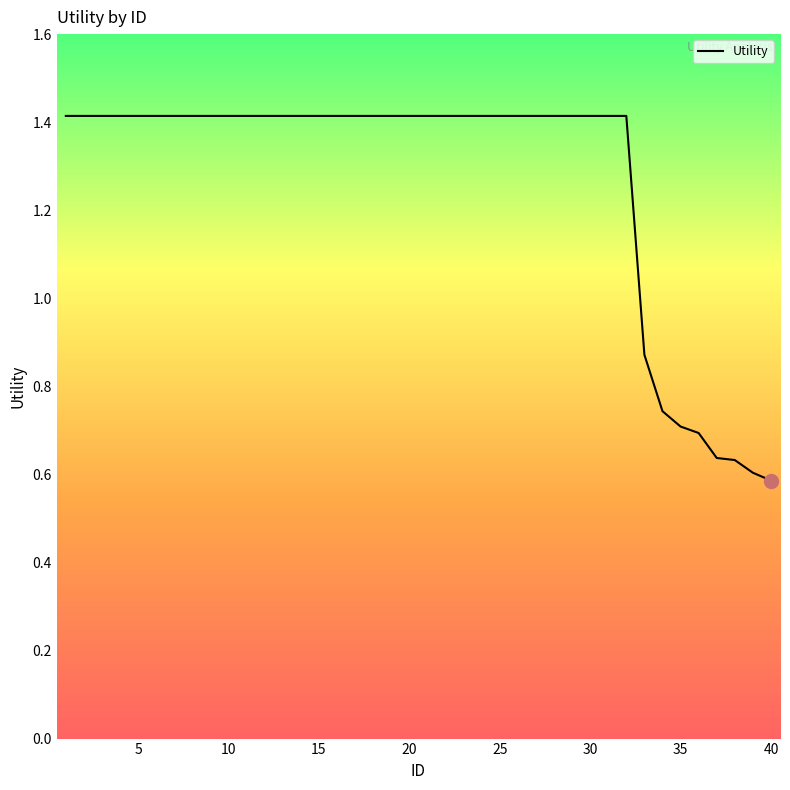

What is the greatest value displayed?

1.4